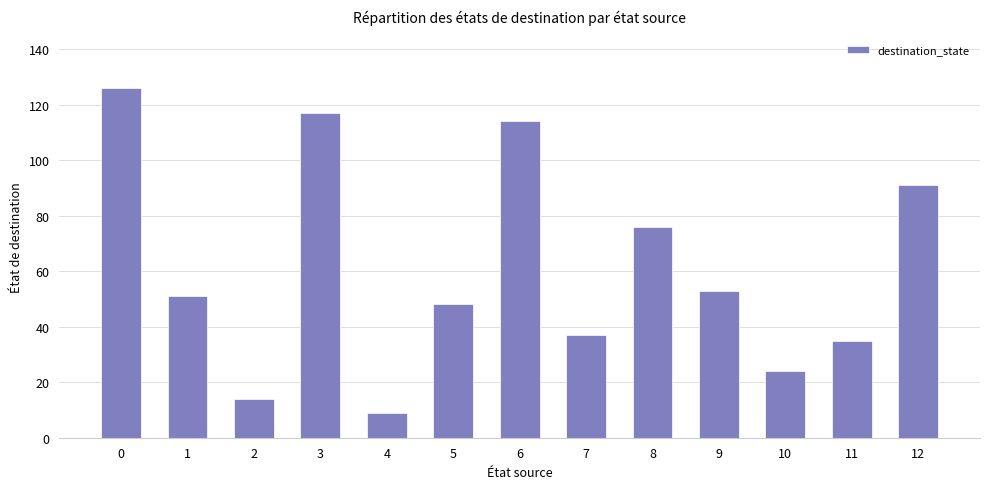

What is the difference between the maximum and minimum values?

117